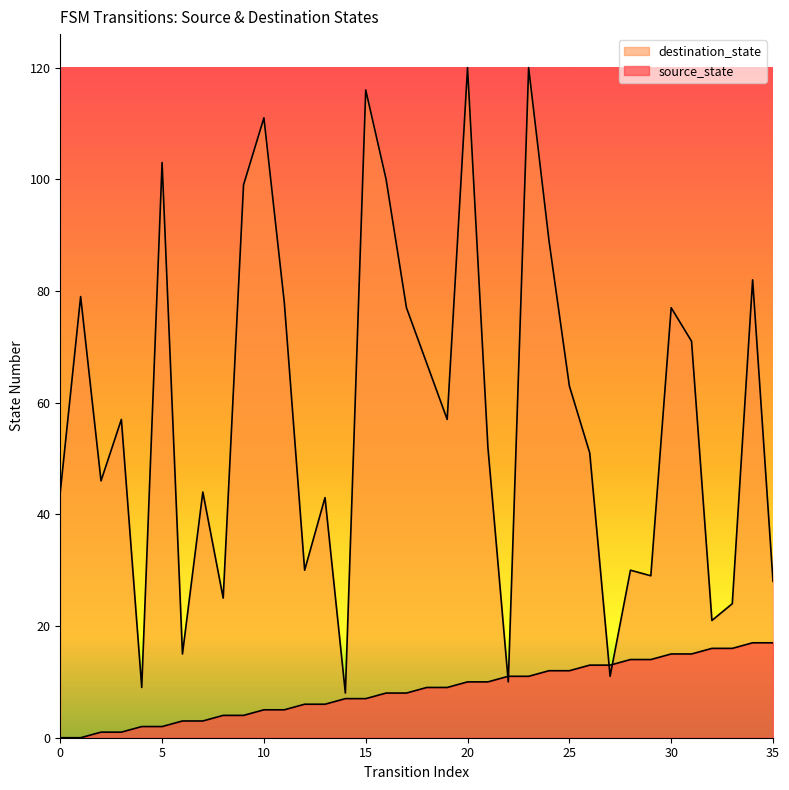

Between 32 and 24, which is larger?

32